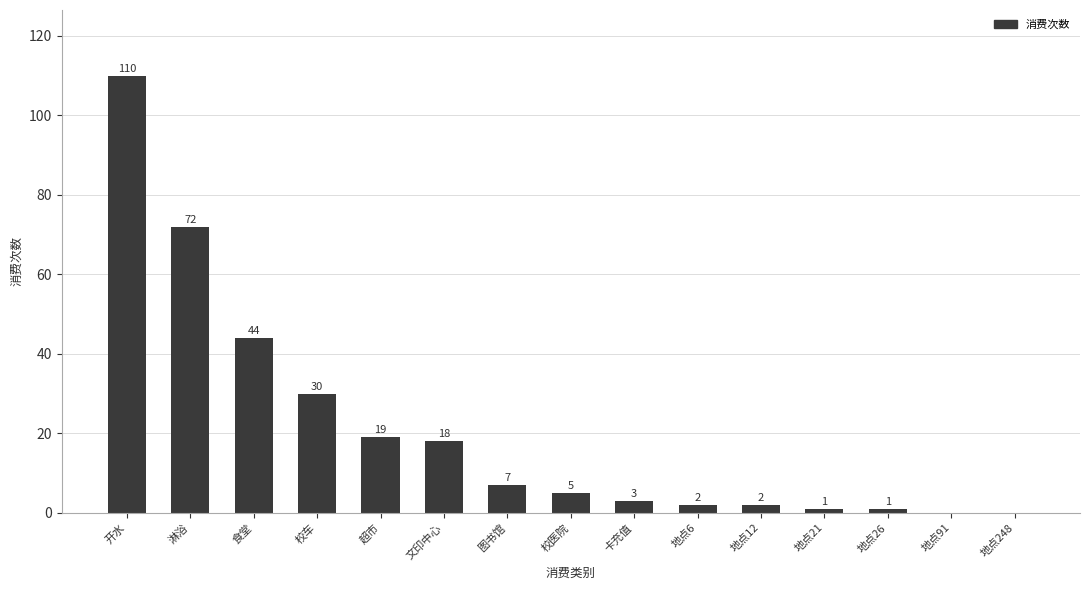

What is the sum of all values?

314